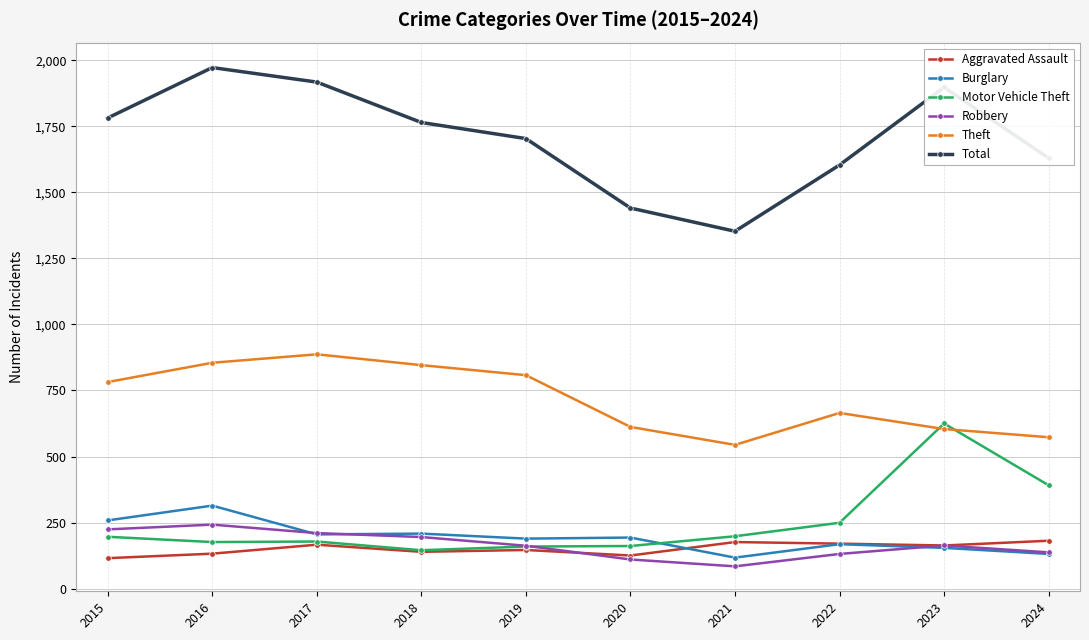

What is the value of the Theft point at the 1st from the left?

782